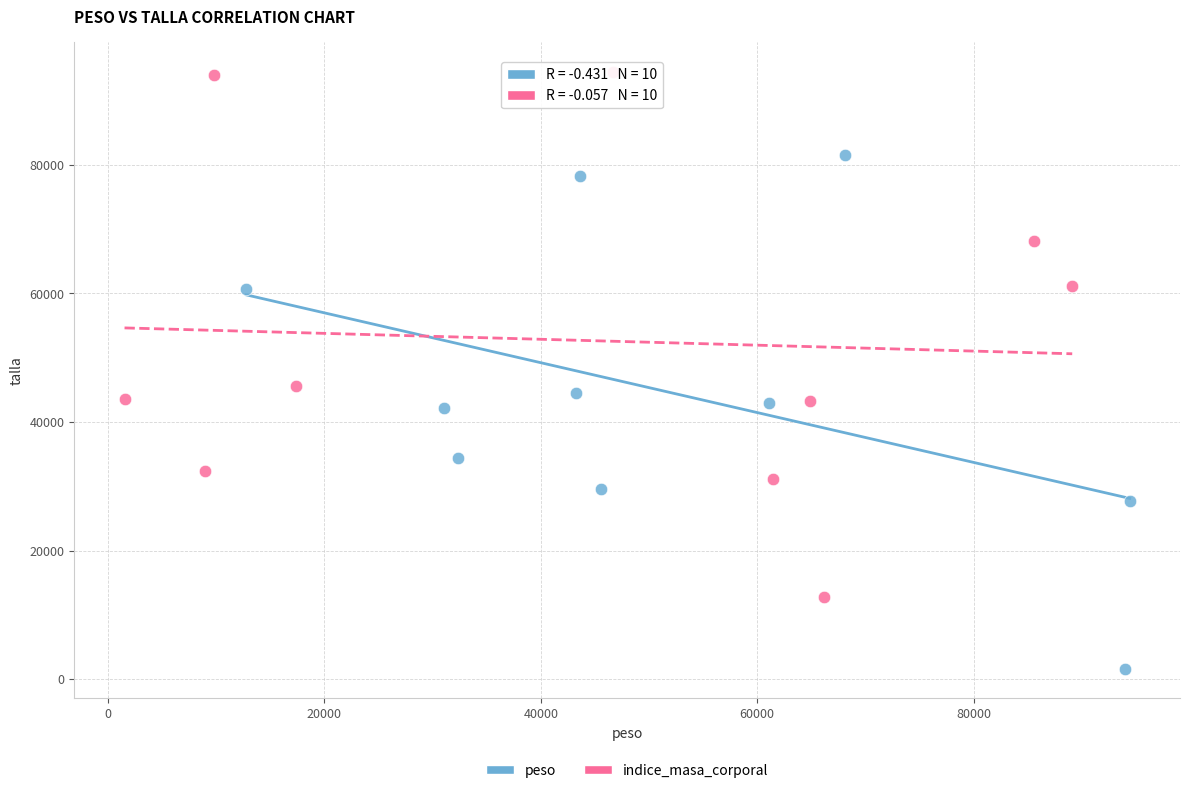

Which series has the widest spread of Y values?

indice_masa_corporal